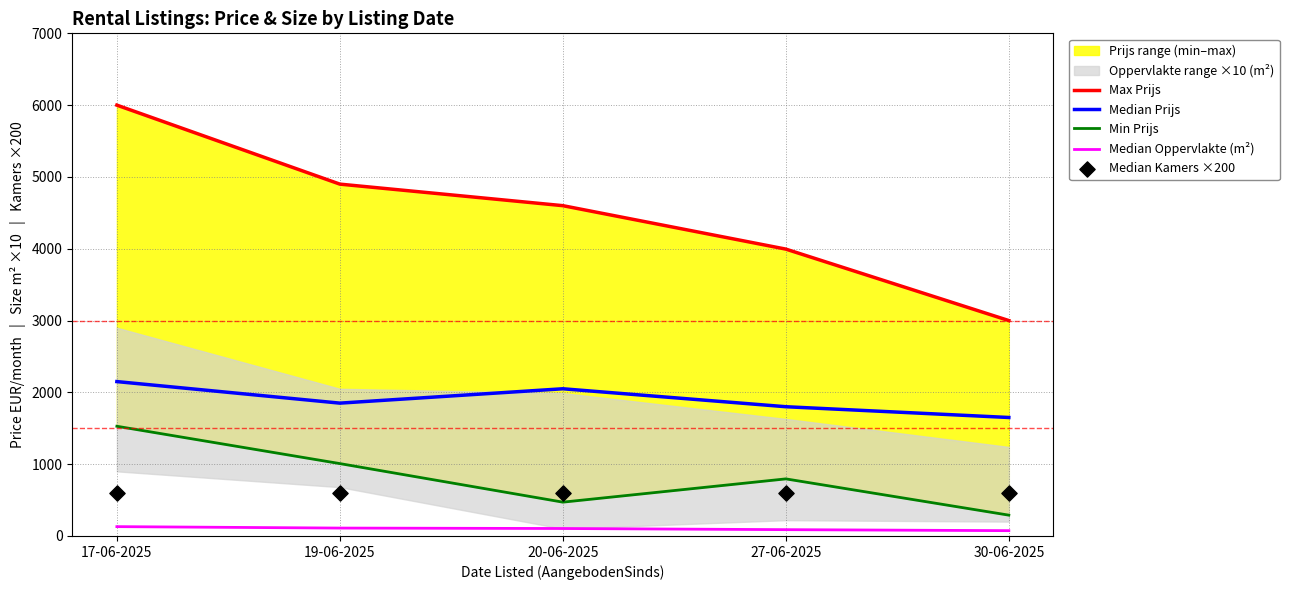

Which series contains the highest Y value?

Max Prijs